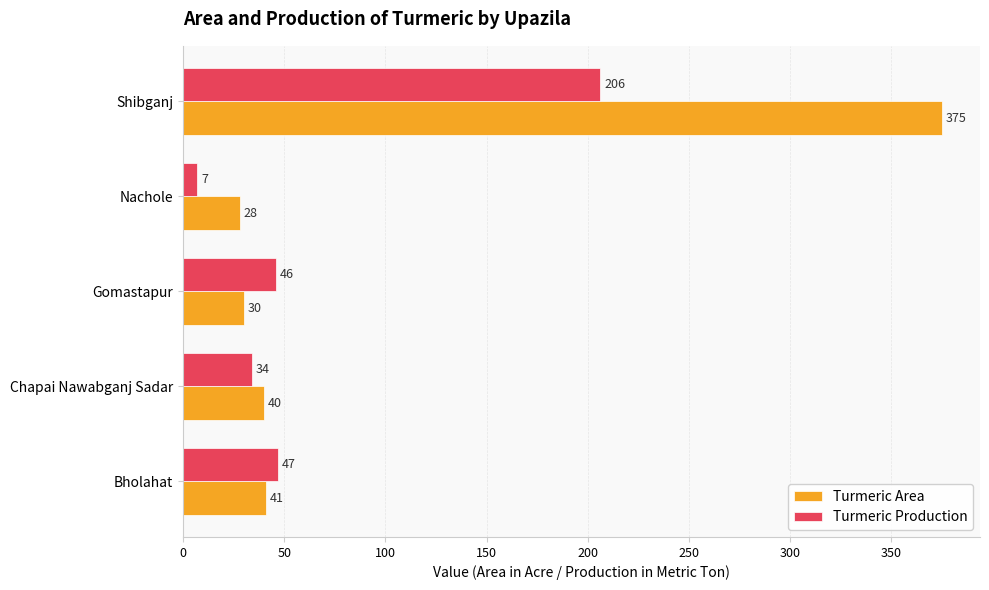

At how many categories does at least one series exceed 61?

1